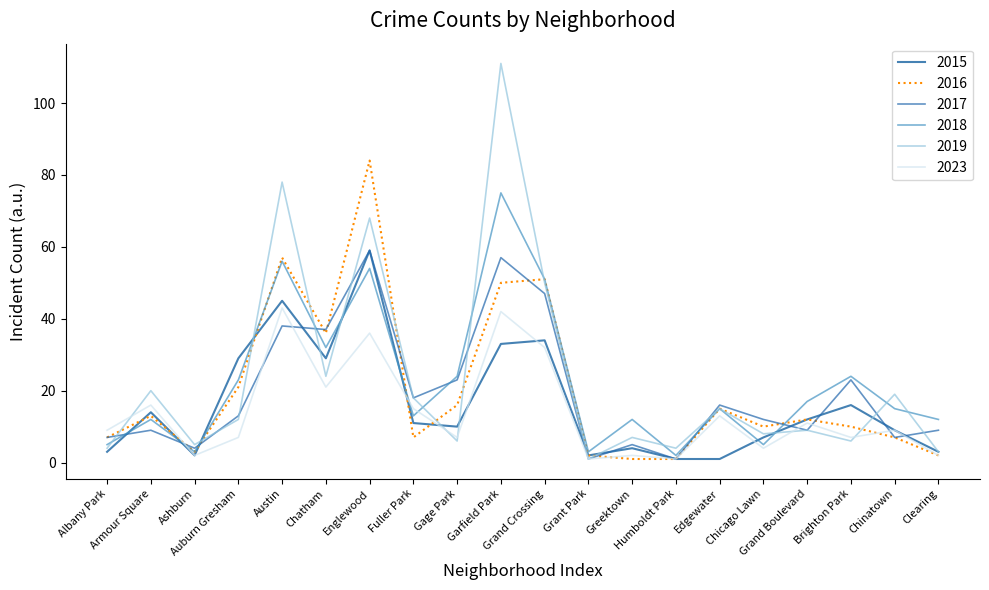

True or false: 2018 and 2019 intersect in this chart.

True